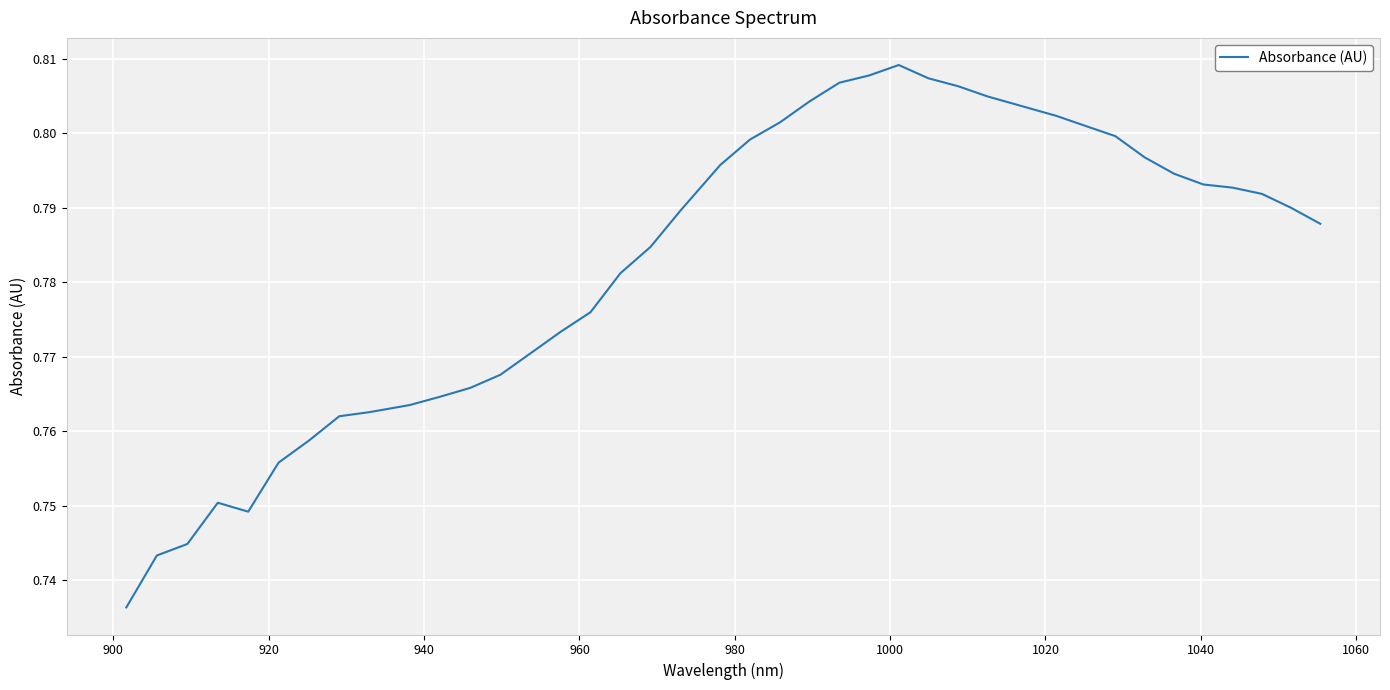

How many distinct data groups are displayed?

1